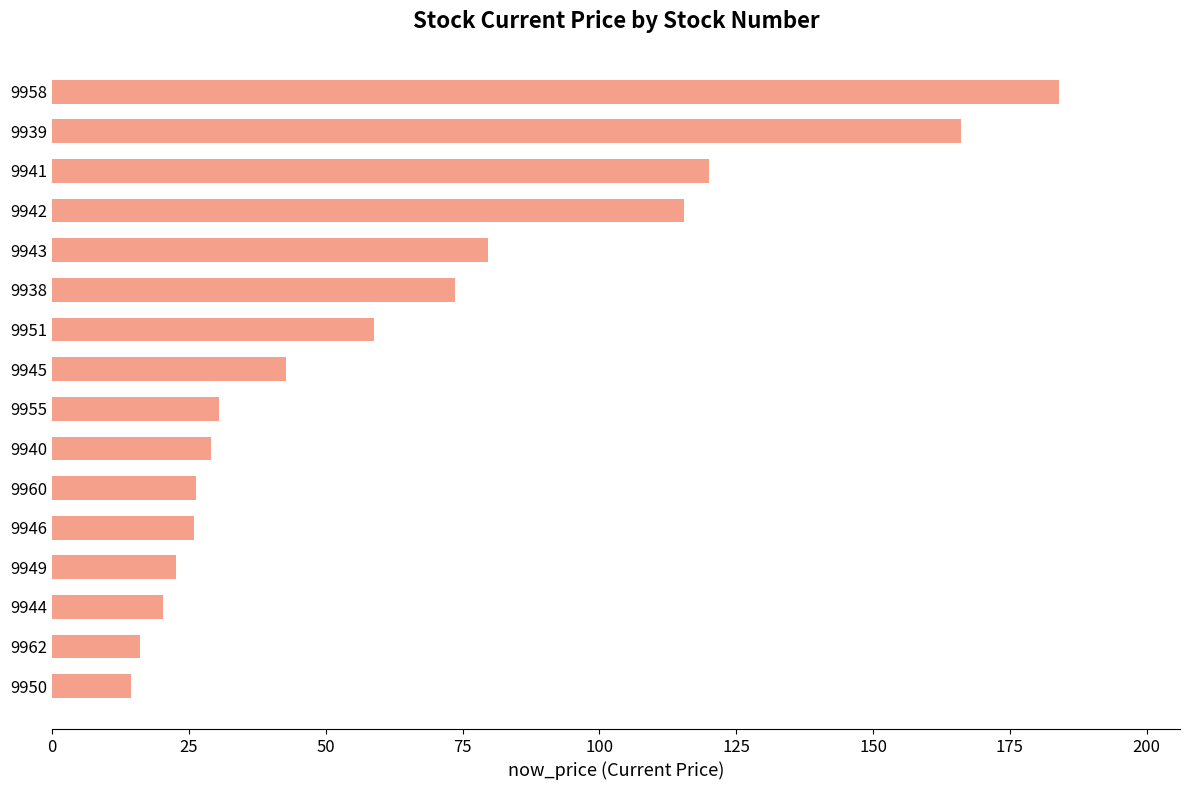

What position from the bottom is 9943?

12